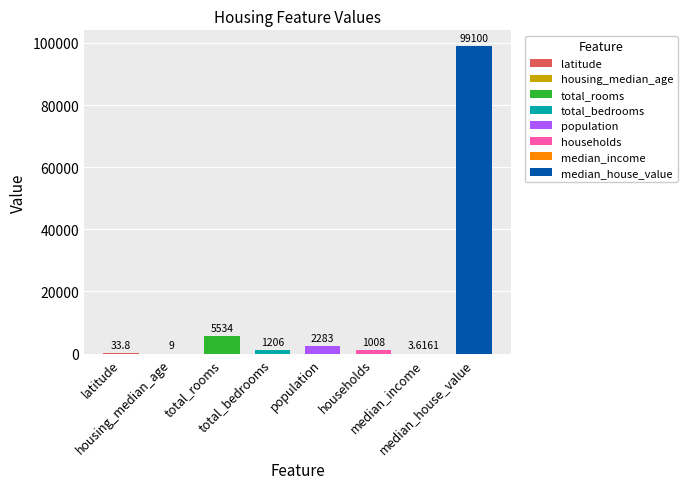

What is the value of the 7th bar from the left?

3.6